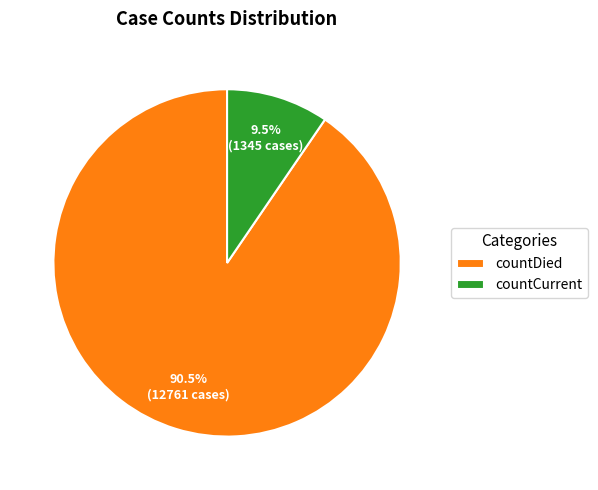

What percentage is NOT represented by countCurrent?

90.5%